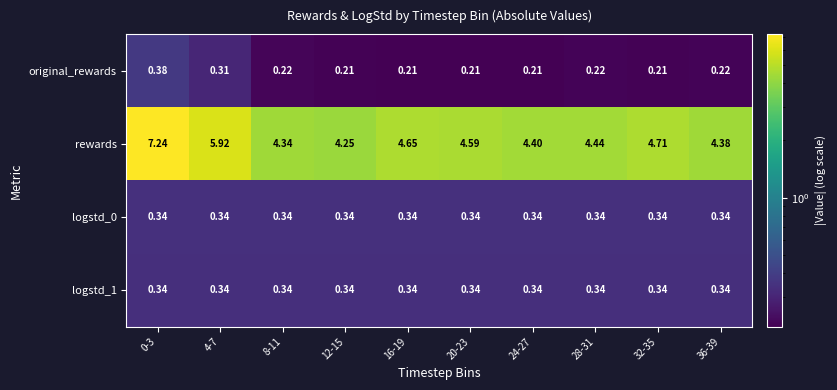

Which series changed the most between 8-11 and 20-23?

rewards